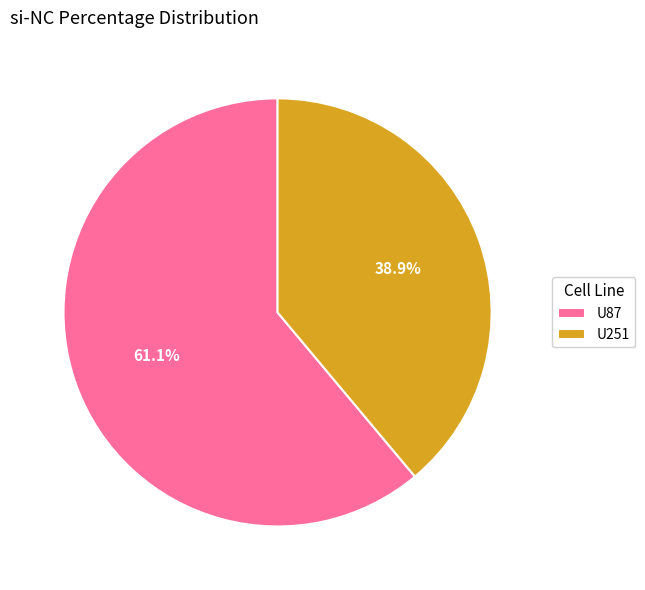

Is there a majority slice in this chart?

Yes